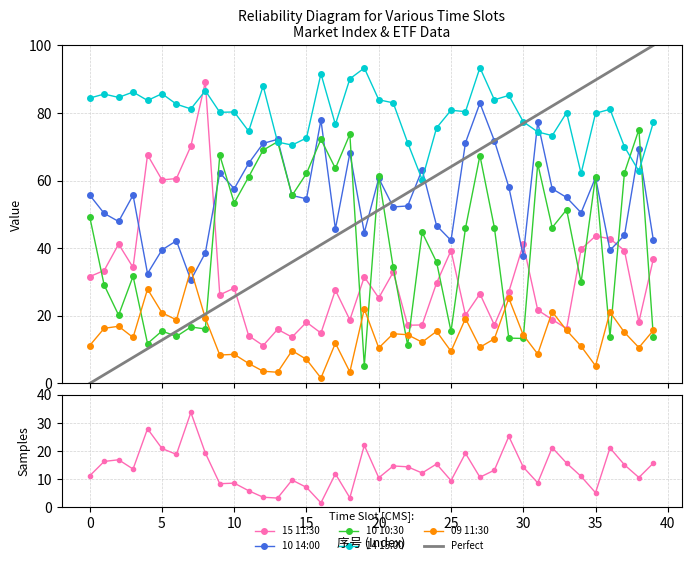

Reading left to right, extract all data points from this chart.

15 11:30: 0=31.6	1=33.4	2=41.2	3=34.3	4=67.6	5=60.2	6=60.6	7=70.2	8=89.2	9=26.2	10=28.2	11=14.1	12=11.2	13=16.0	14=13.7	15=18.1	16=14.9	17=27.6	18=18.8	19=31.5	20=25.3	21=32.9	22=17.2	23=17.3	24=29.7	25=39.3	26=20.2	27=26.5	28=17.3	29=27.1	30=41.1	31=21.7	32=18.9	33=16.2	34=39.7	35=43.6	36=42.8	37=39.3	38=18.2	39=36.8
10 14:00: 0=55.7	1=50.3	2=47.9	3=55.7	4=32.5	5=39.5	6=42.2	7=30.6	8=38.6	9=62.3	10=57.6	11=65.1	12=71.0	13=72.2	14=55.6	15=54.6	16=77.9	17=45.7	18=68.1	19=44.6	20=60.7	21=52.2	22=52.5	23=63.2	24=46.7	25=42.3	26=71.2	27=82.9	28=71.8	29=58.1	30=37.8	31=77.3	32=57.6	33=55.0	34=50.5	35=60.9	36=39.4	37=43.8	38=69.3	39=42.4
10 10:30: 0=49.3	1=29.1	2=20.2	3=31.7	4=11.8	5=15.5	6=13.9	7=16.7	8=16.1	9=67.5	10=53.4	11=61.1	12=69.0	13=71.5	14=55.6	15=62.1	16=72.2	17=63.6	18=73.7	19=5.2	20=61.4	21=34.3	22=11.3	23=44.7	24=35.9	25=15.4	26=45.9	27=67.4	28=46.1	29=13.4	30=13.3	31=65.0	32=46.1	33=51.4	34=29.9	35=61.2	36=13.8	37=62.3	38=75.1	39=13.8
14 15:00: 0=84.4	1=85.6	2=84.6	3=86.2	4=83.7	5=85.7	6=82.6	7=81.2	8=86.6	9=80.2	10=80.3	11=74.6	12=88.0	13=71.4	14=70.5	15=72.6	16=91.6	17=76.6	18=90.1	19=93.3	20=83.9	21=83.0	22=71.2	23=60.3	24=75.6	25=80.8	26=80.4	27=93.4	28=83.9	29=85.2	30=77.4	31=74.4	32=73.3	33=80.1	34=62.1	35=79.9	36=81.1	37=70.0	38=62.8	39=77.2
09 11:30: 0=11.2	1=16.3	2=16.9	3=13.6	4=27.9	5=20.9	6=18.8	7=33.7	8=19.3	9=8.4	10=8.6	11=5.9	12=3.6	13=3.3	14=9.7	15=7.1	16=1.6	17=11.9	18=3.4	19=22.0	20=10.5	21=14.7	22=14.4	23=12.2	24=15.4	25=9.5	26=19.2	27=10.7	28=13.2	29=25.2	30=14.3	31=8.7	32=21.2	33=15.7	34=11.0	35=5.2	36=21.1	37=15.1	38=10.6	39=15.7